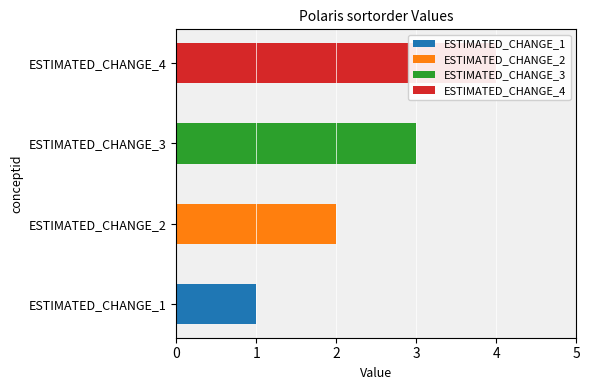

At which label is the value closest to 2?

ESTIMATED_CHANGE_2